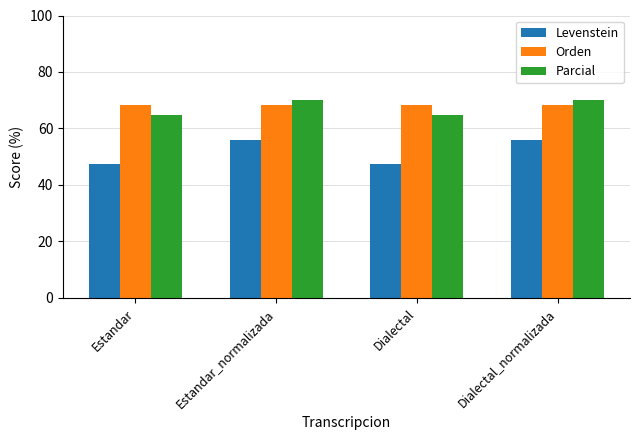

What is the total value across all series at Dialectal_normalizada?

194.3